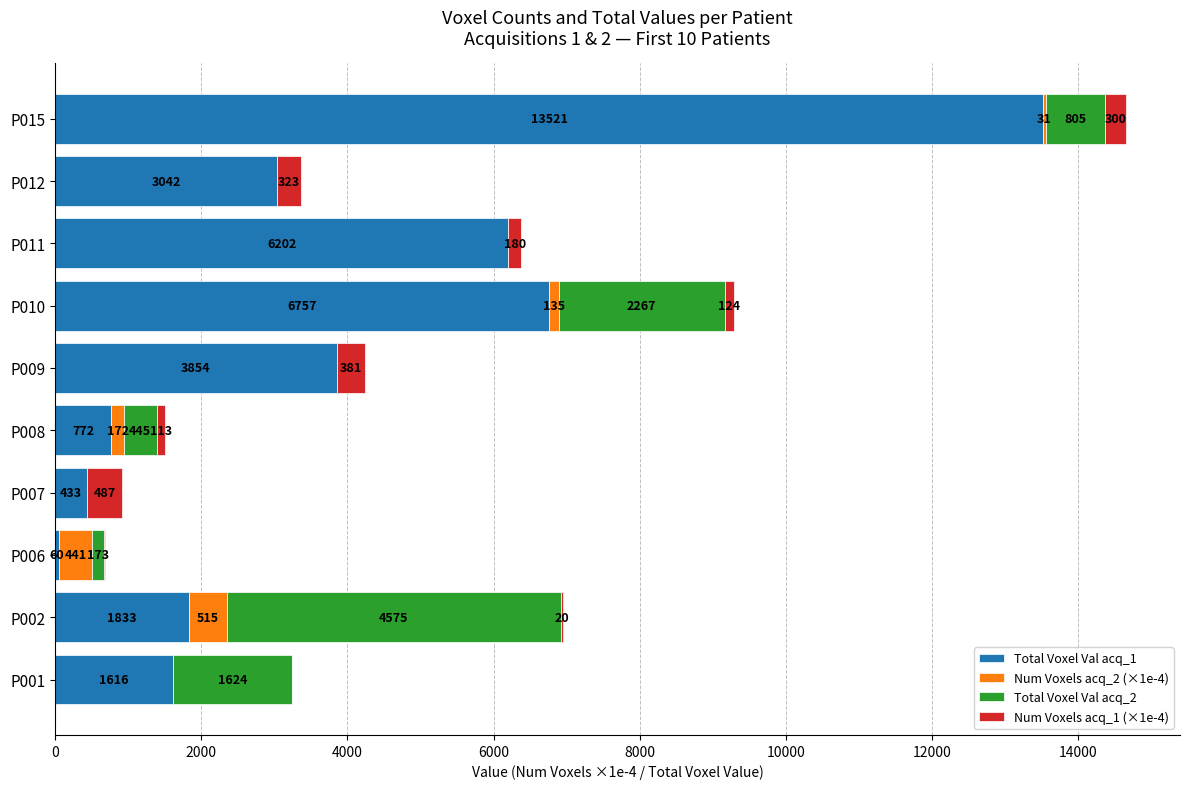

What is the highest value of the Total Voxel Val acq_1 series?

13521.0